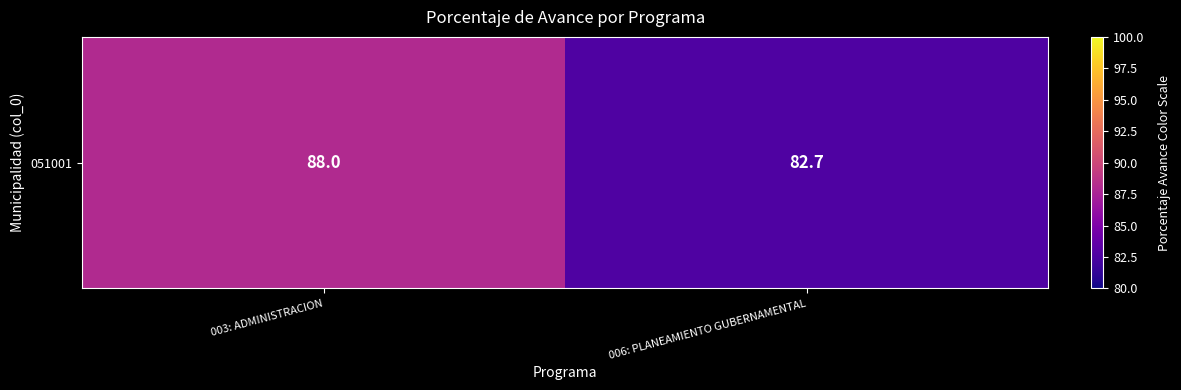

Rank the categories by value from highest to lowest.

003: ADMINISTRACION, 006: PLANEAMIENTO GUBERNAMENTAL